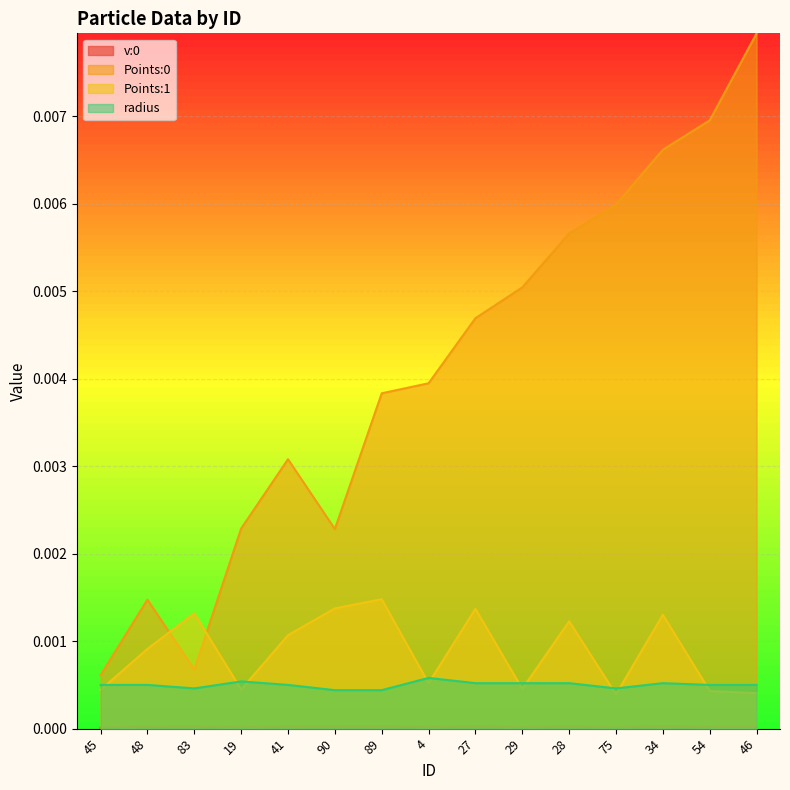

True or false: Points:0 and v:0 intersect in this chart.

False